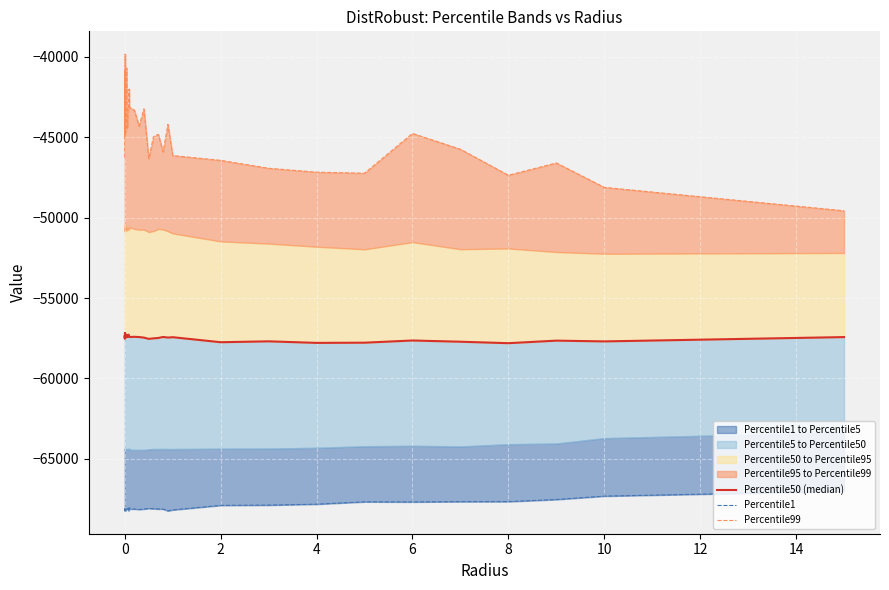

True or false: Percentile99 and Percentile50 (median) cross at least once.

False